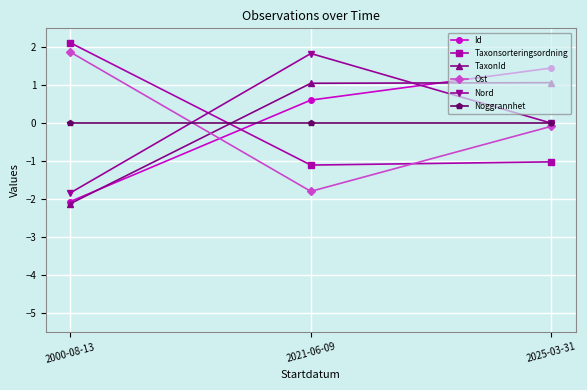

What is the label of the 3rd point from the left?

2025-03-31